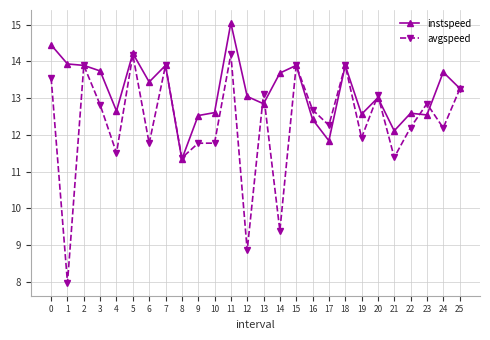

Rank the series by their average value, from highest to lowest.

instspeed, avgspeed